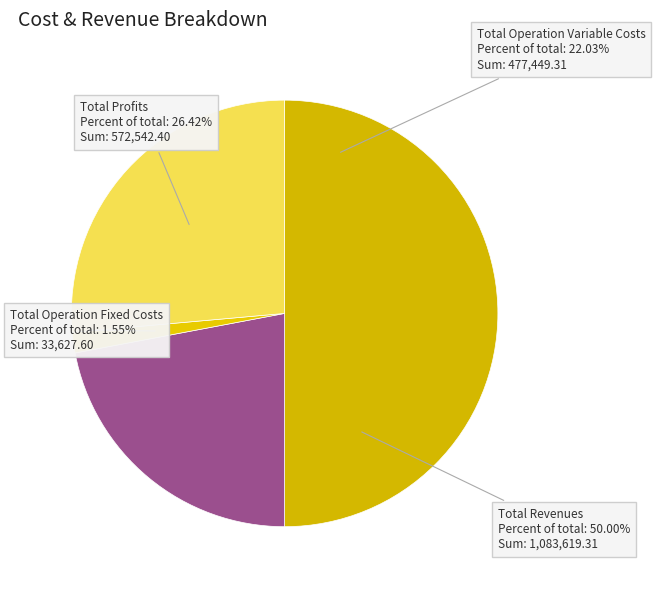

To the nearest percent, what percentage of the pie is Total Operation Variable Costs?

22%